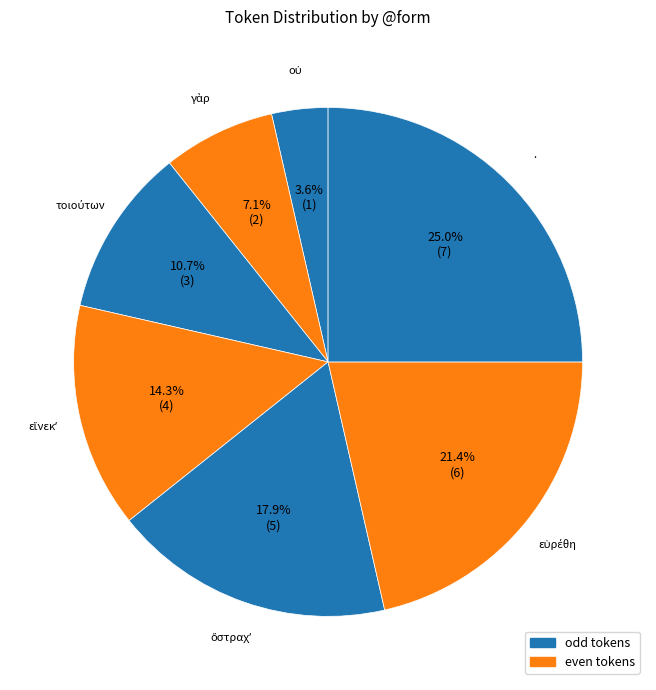

How many slices are in this pie chart?

7